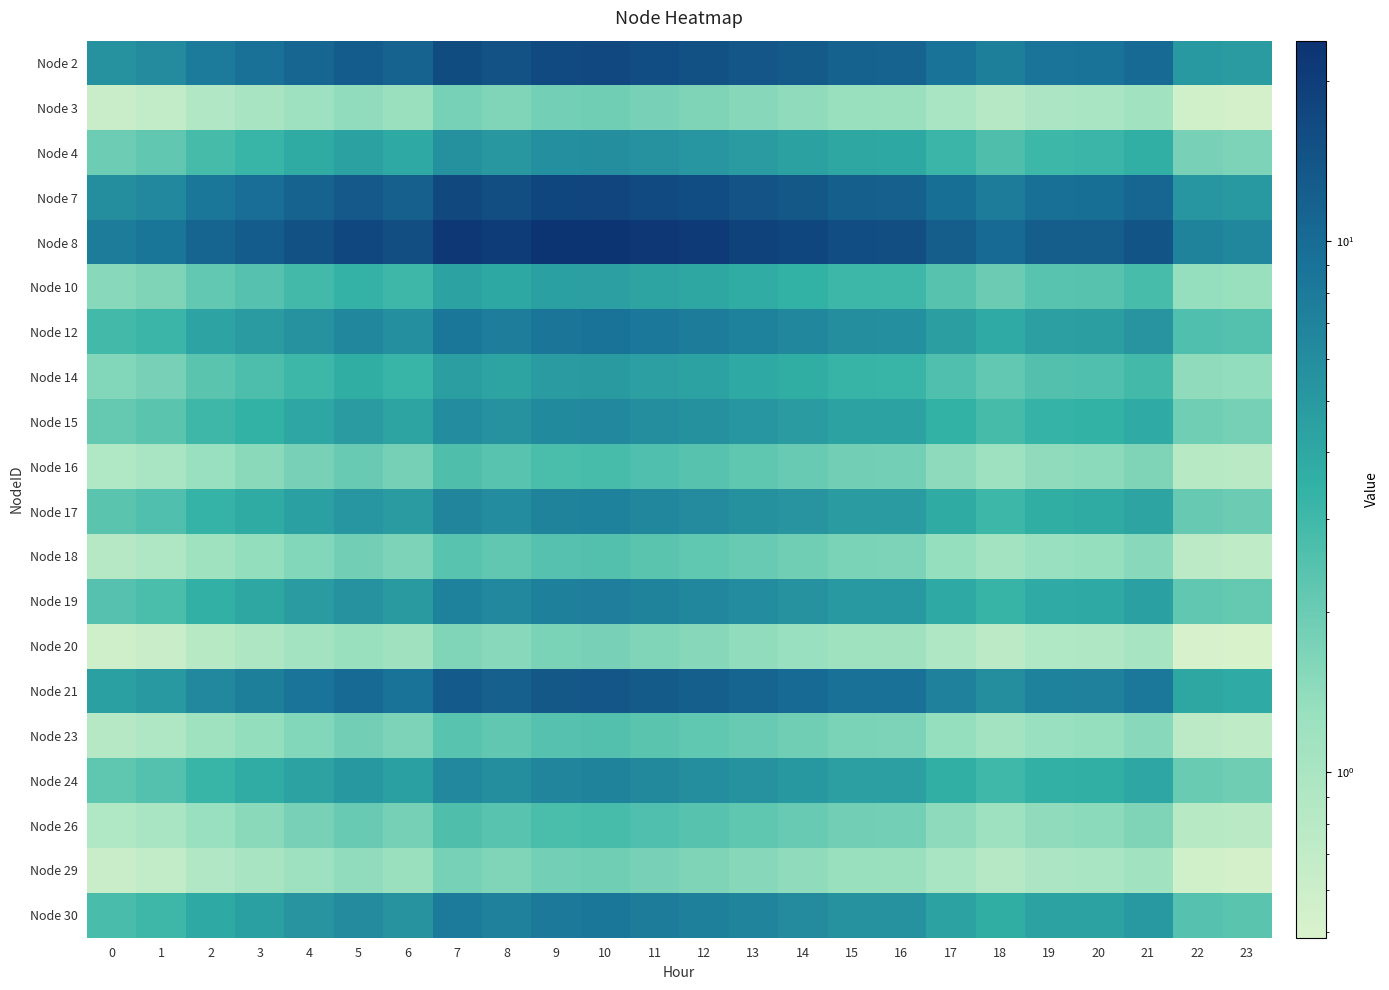

At how many categories does at least one series exceed 7?

22